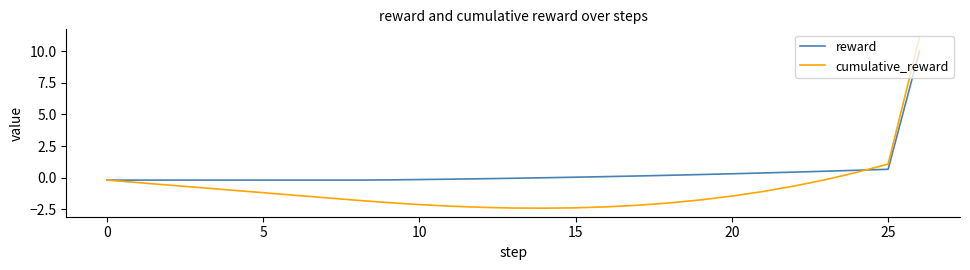

Which series has the largest total across all categories?

reward